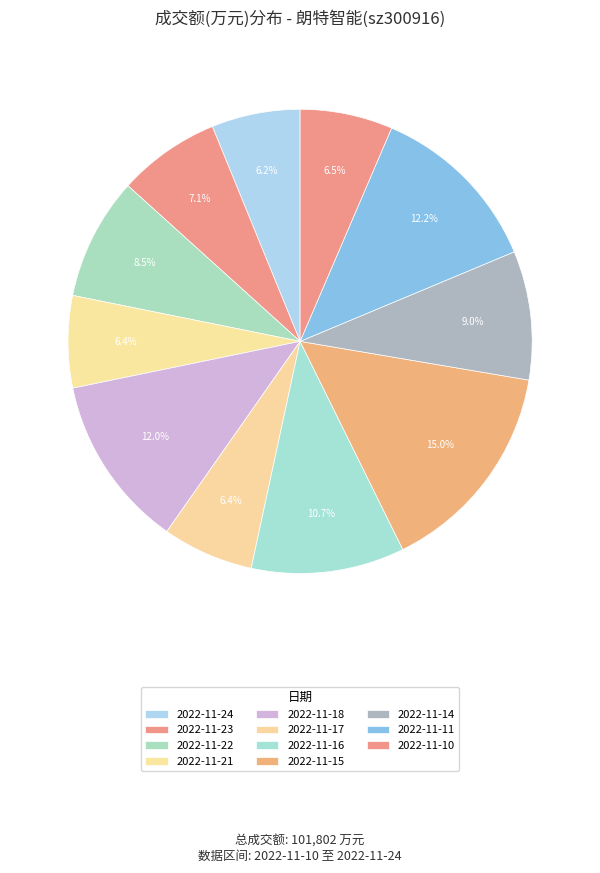

Does 2022-11-18 account for over 50% of the chart?

No